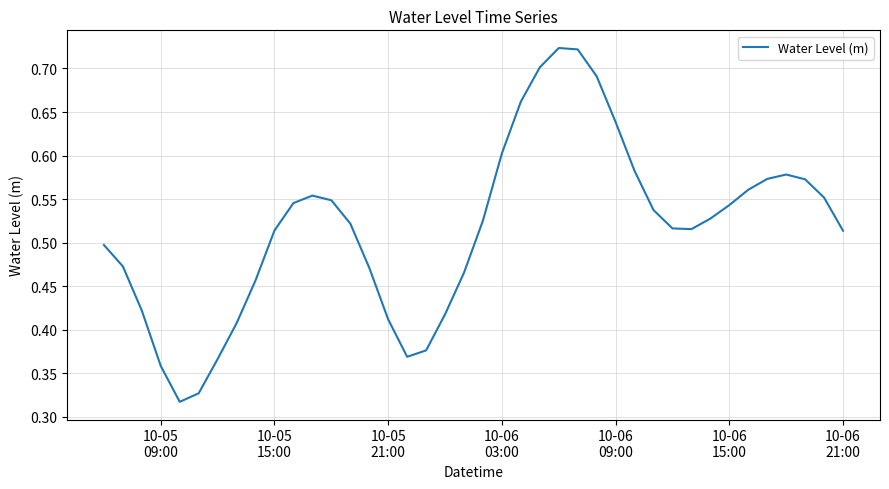

Is this an area chart (filled region under the line)?

No